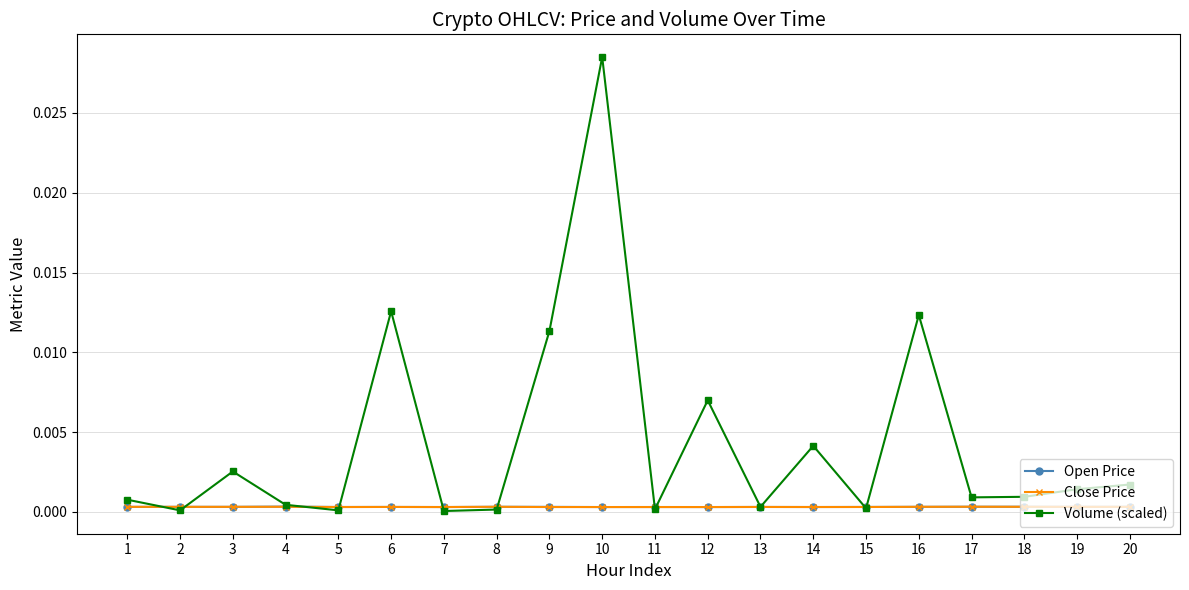

Which series ends up on top after the final intersection of Volume (scaled) and Close Price?

Volume (scaled)